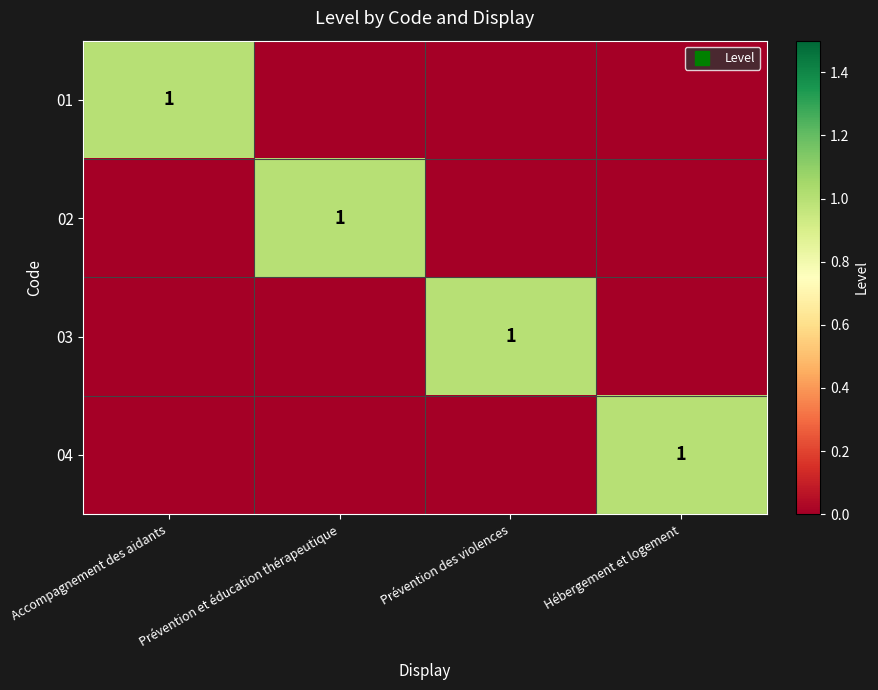

Rank the series at Accompagnement des aidants from highest to lowest value.

01, 02, 03, 04